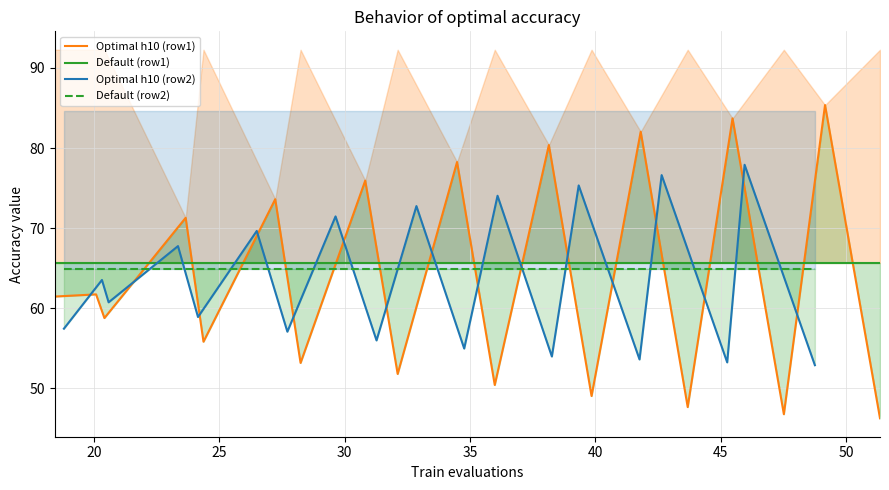

What is the average value of the Optimal h10 (row2) series?

63.6